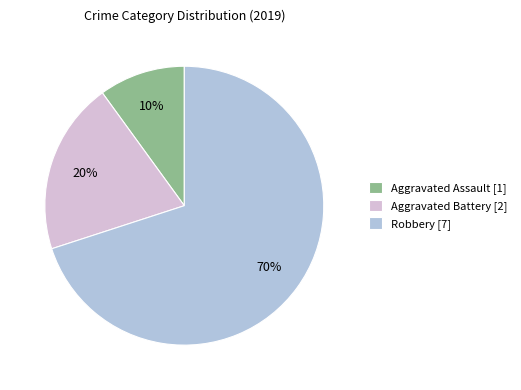

To the nearest percent, what is the average slice percentage?

33%